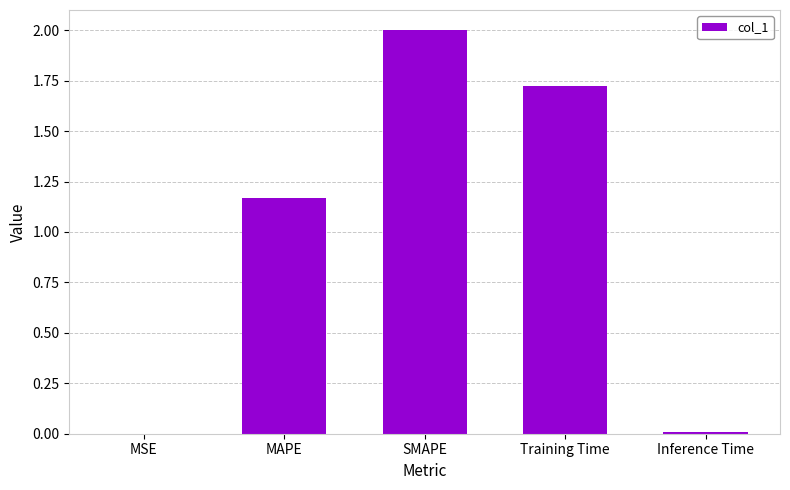

The chart shows a value of 0.0 at MSE. True or false?

True